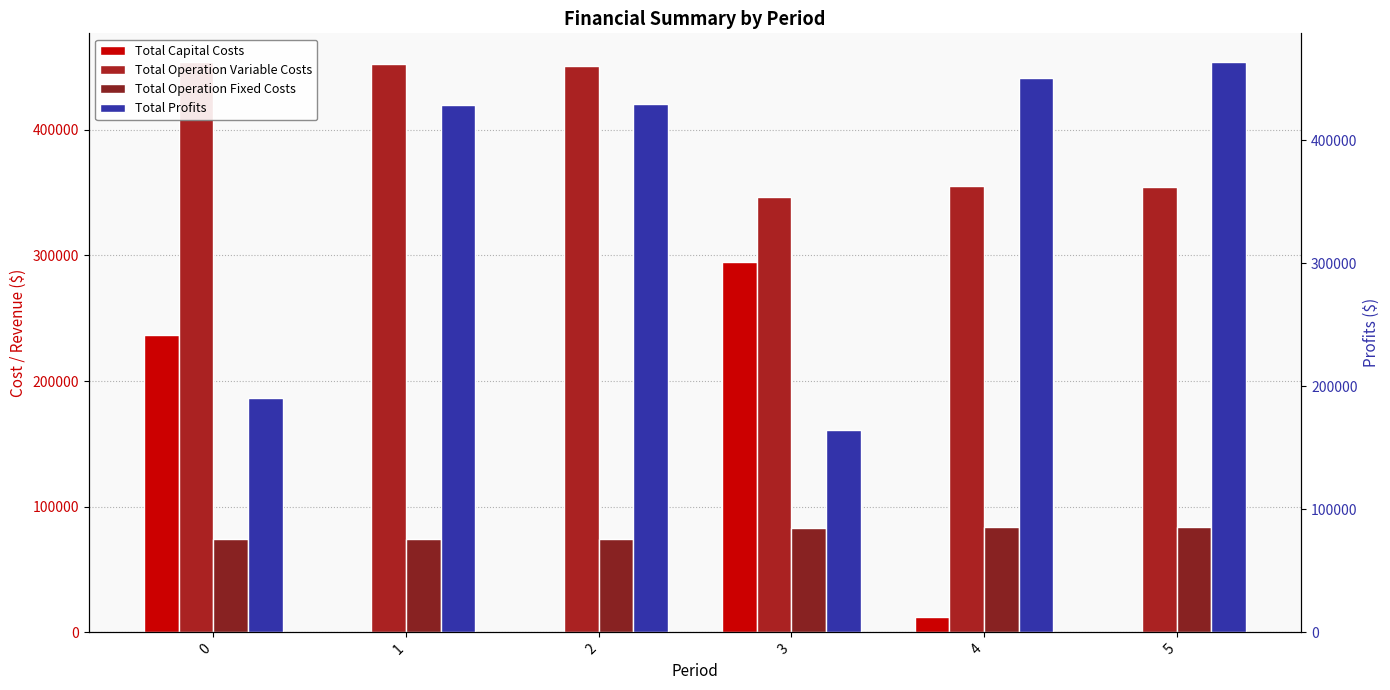

What is the value of the Total Operation Fixed Costs bar at the 5th from the left?

83943.8